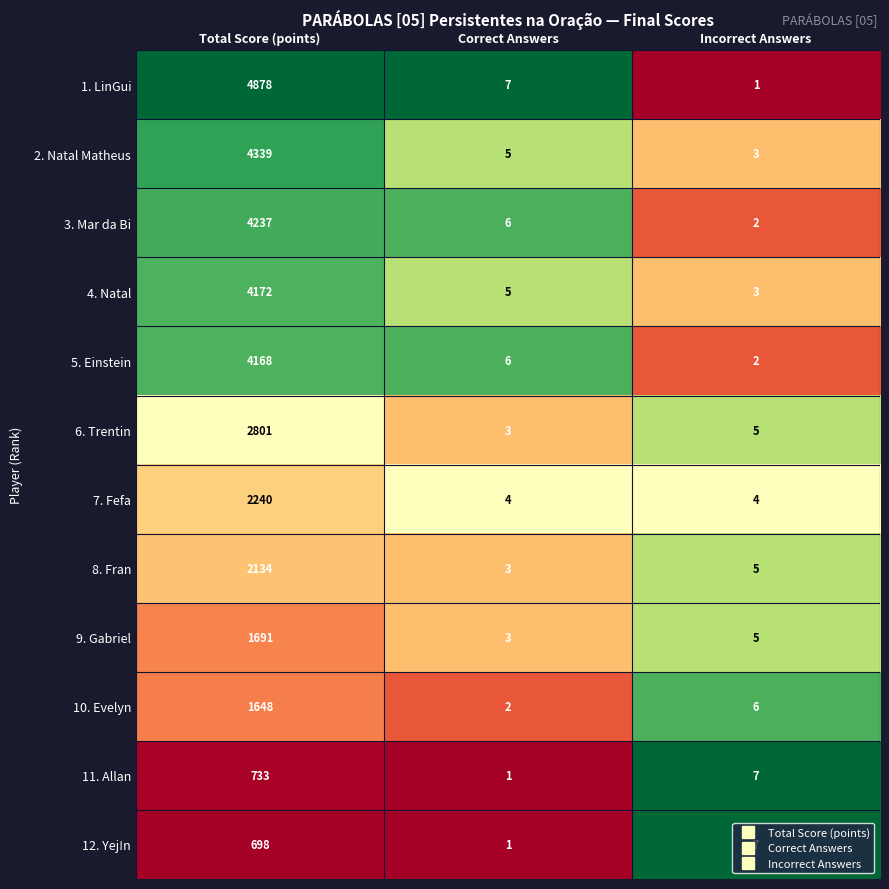

Where is 11. Allan nearest to the value 367?

Incorrect Answers